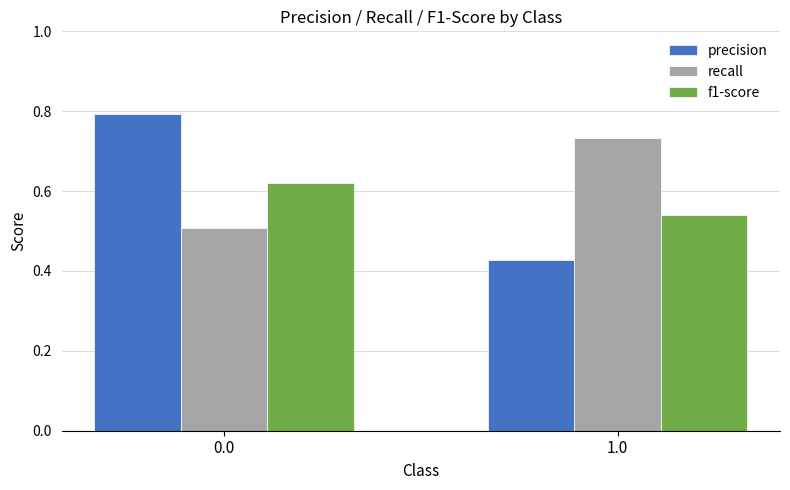

At which label is precision closest to 0?

1.0